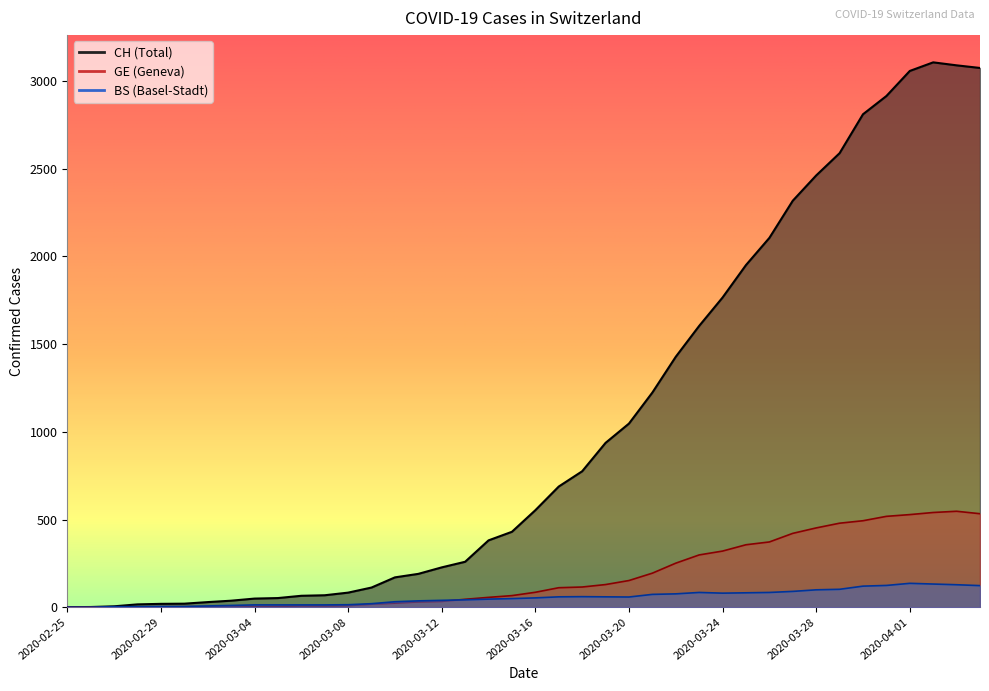

What is the label of the 3rd point from the left?

2020-02-27